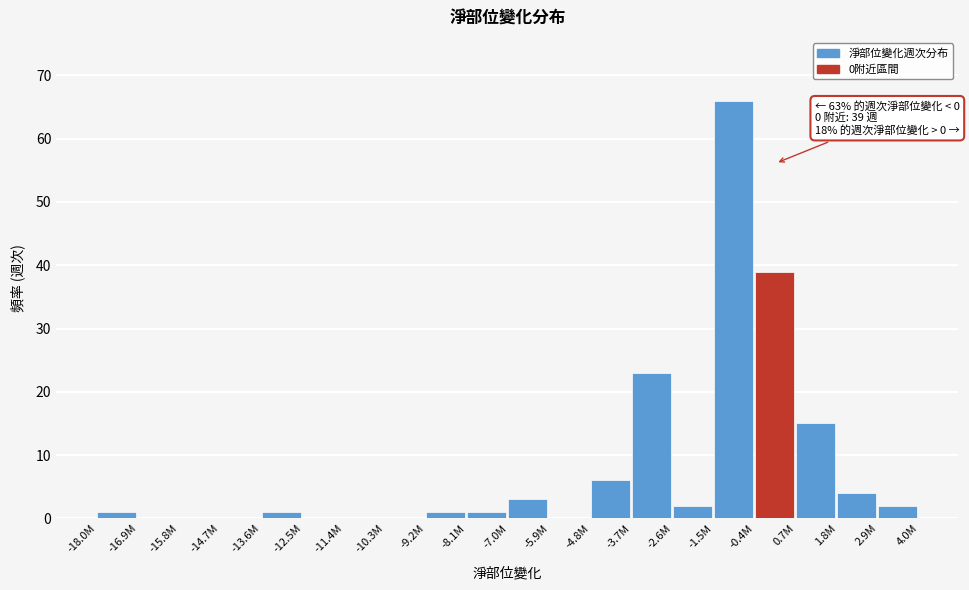

Reading left to right, extract all data points from this chart.

-18.0M=1	-16.9M=0	-15.8M=0	-14.7M=0	-13.6M=1	-12.5M=0	-11.4M=0	-10.3M=0	-9.2M=1	-8.1M=1	-7.0M=3	-5.9M=0	-4.8M=6	-3.7M=23	-2.6M=2	-1.5M=66	-0.4M=39	0.7M=15	1.8M=4	2.9M=2